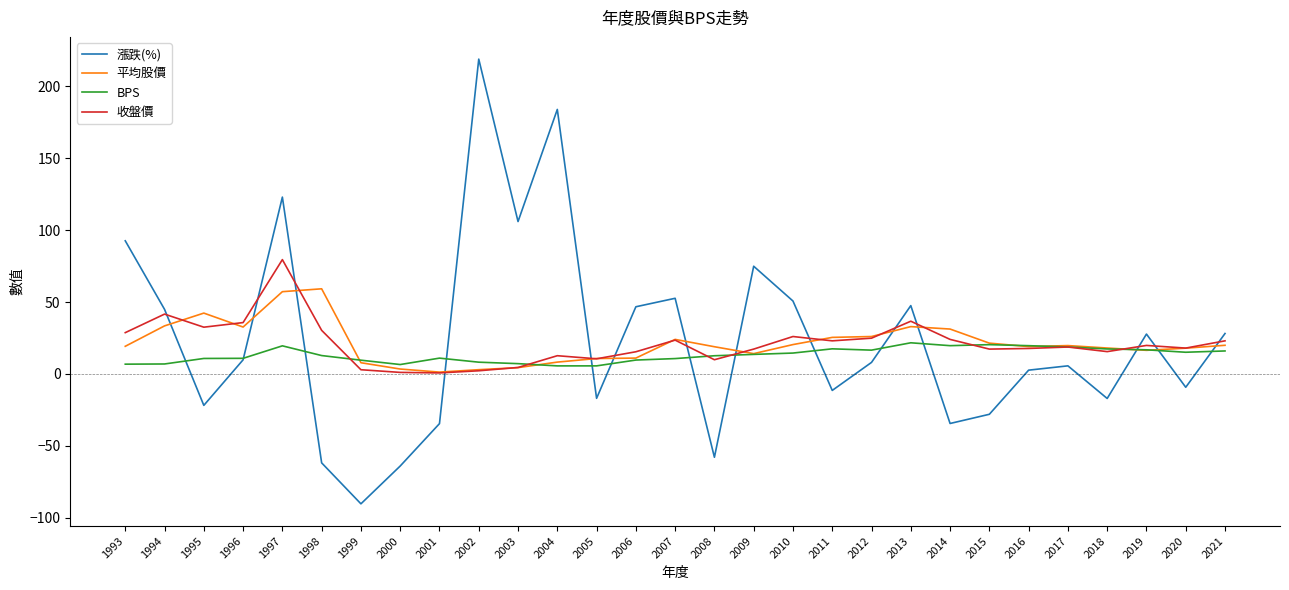

Which category has the highest value across all series?

2002